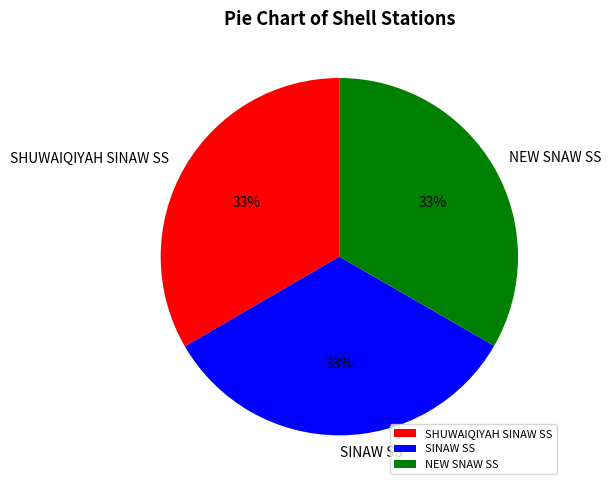

Is it true that SINAW SS is 33% of the pie?

True